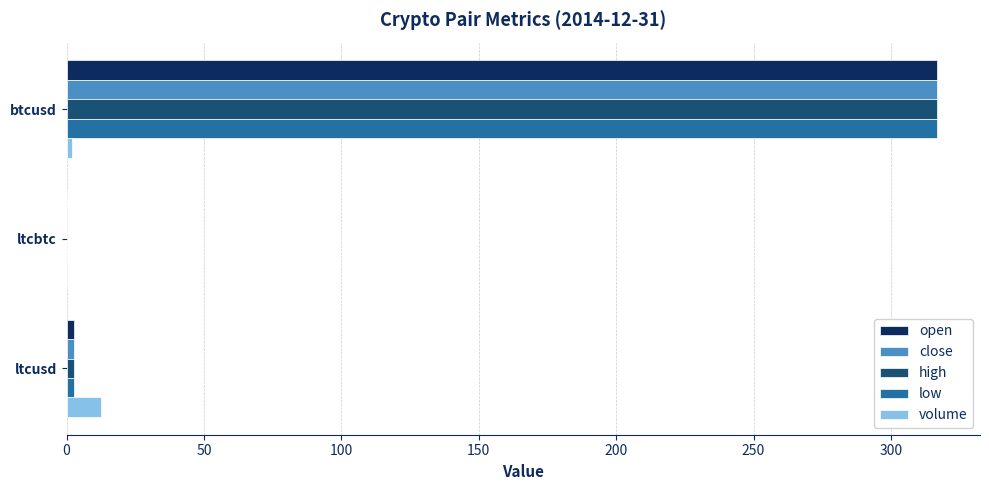

What is the maximum value shown in the chart?

316.6